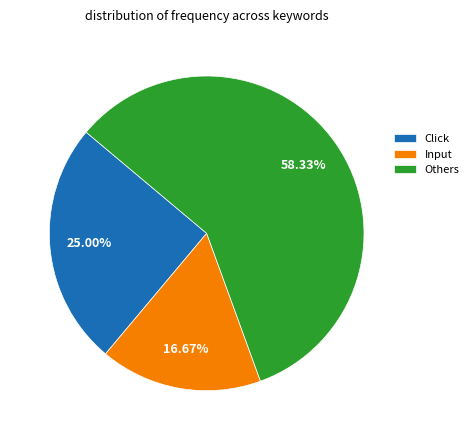

Count the number of slices in the pie.

3